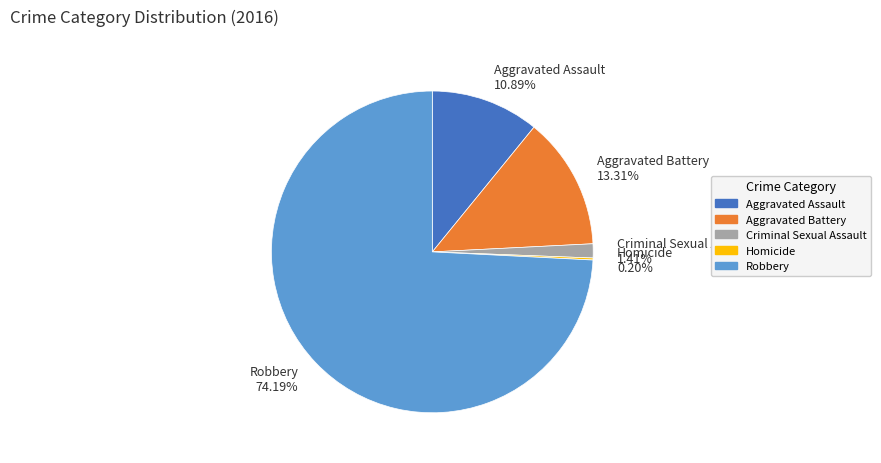

What is the largest slice in the pie chart?

Robbery